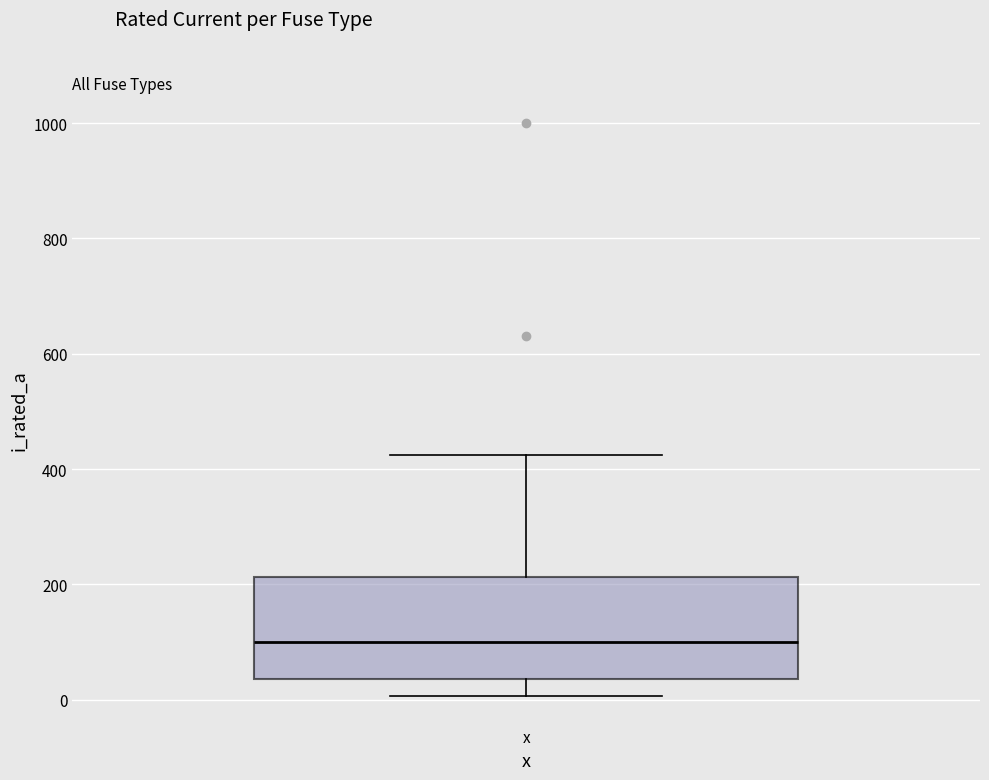

Read this box plot against the y-axis: the position of the median line, the range covered by the box, and the ends of both whiskers. The values are not printed on the chart, so give them approximately, as read against the axis.

median 100, box 40 to 220, whiskers 0 to 420